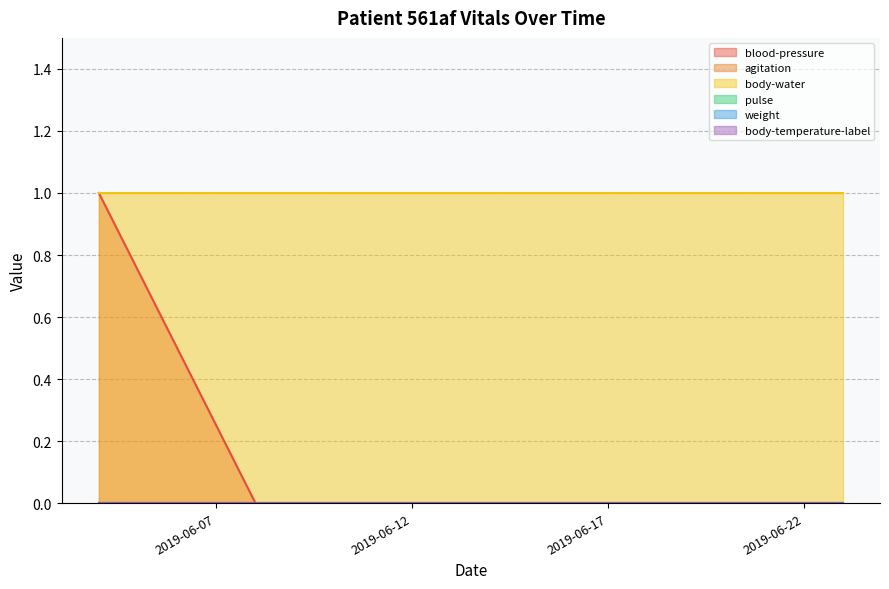

Between 2019-06-12 and 2019-06-23, which is larger?

2019-06-12